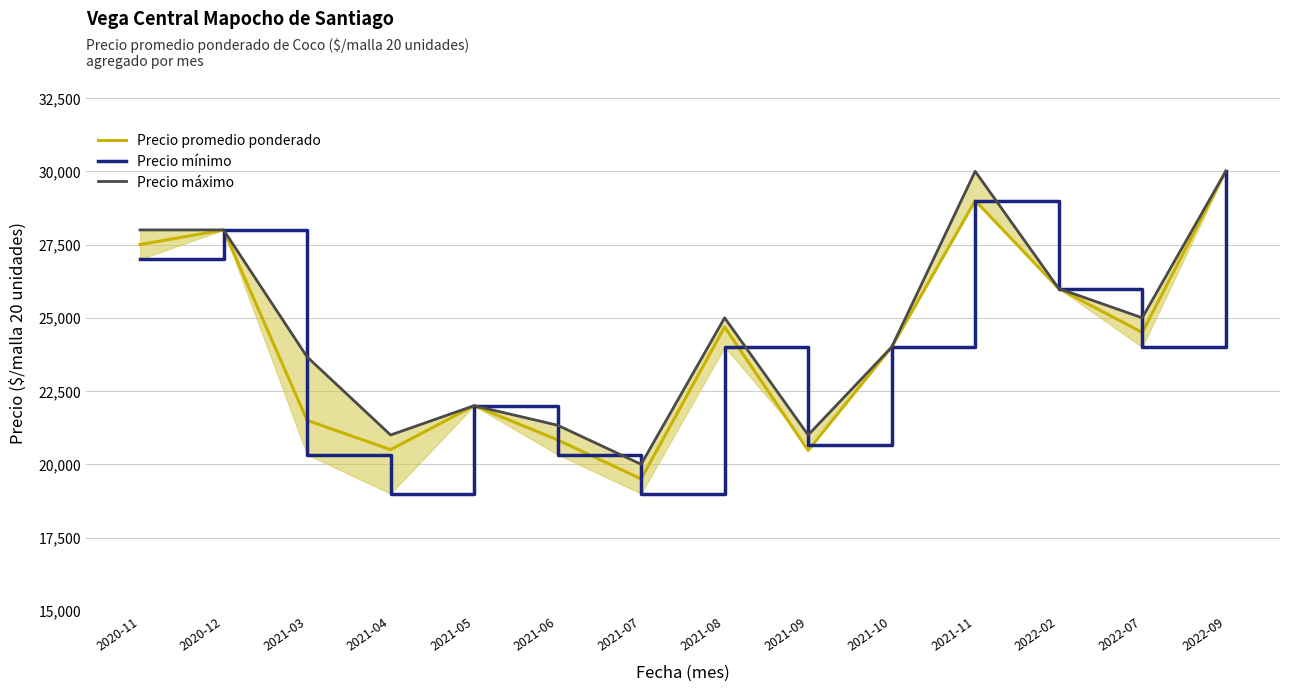

What is the label of the 10th point from the left?

2021-10